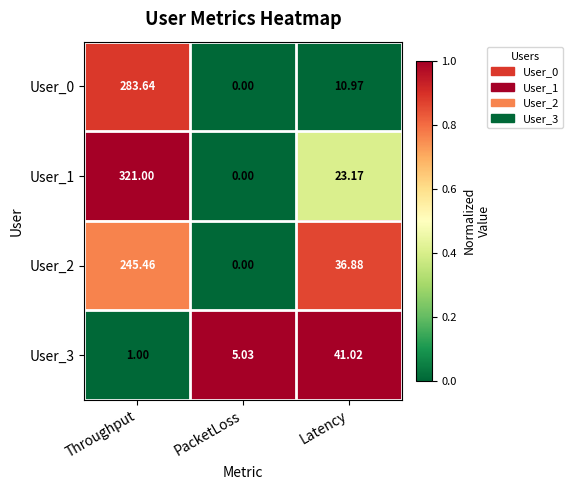

List the labels in order of User_1 value, largest first.

Throughput, Latency, PacketLoss